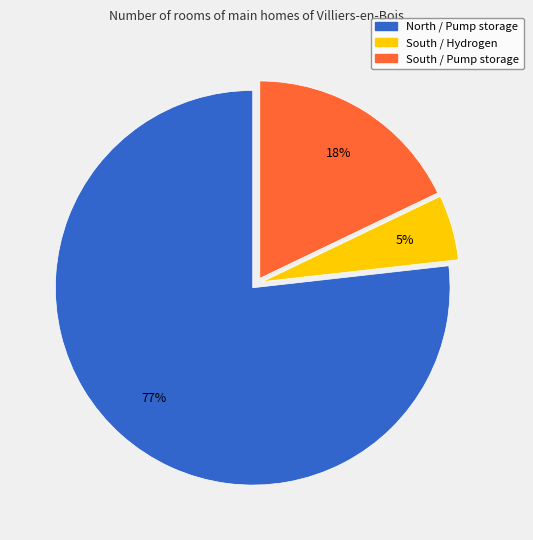

To the nearest percent, what is the average slice percentage?

33%